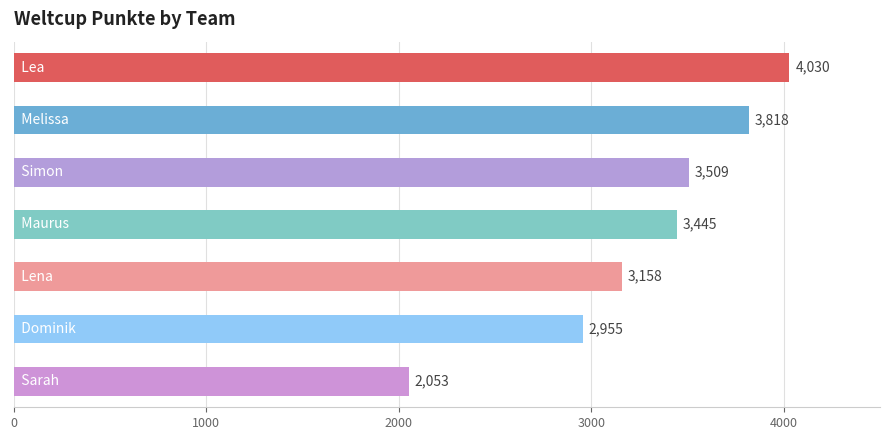

How many bars are there in total?

7